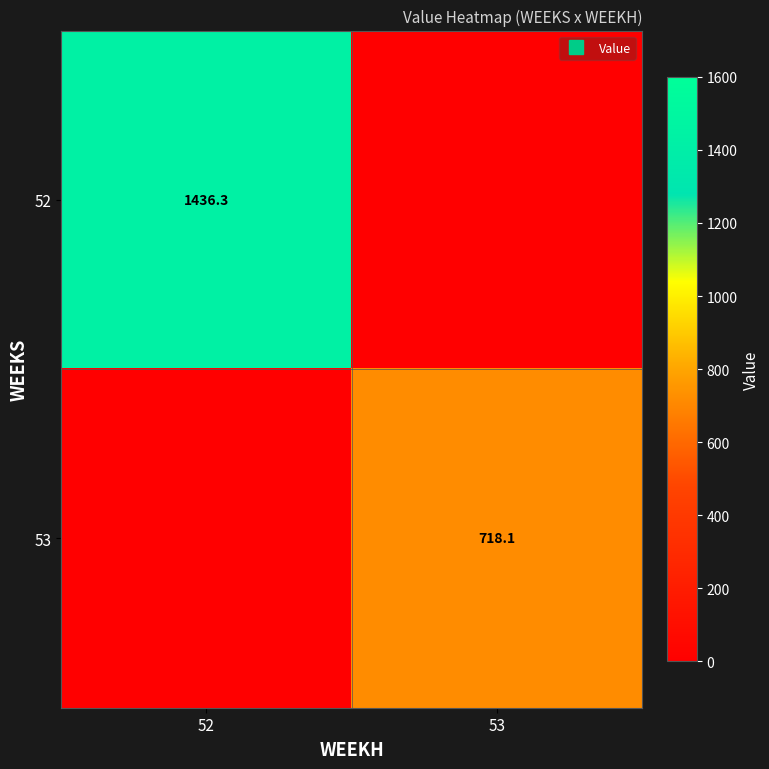

What is the difference between the 52 values at 52 and 53?

1436.3